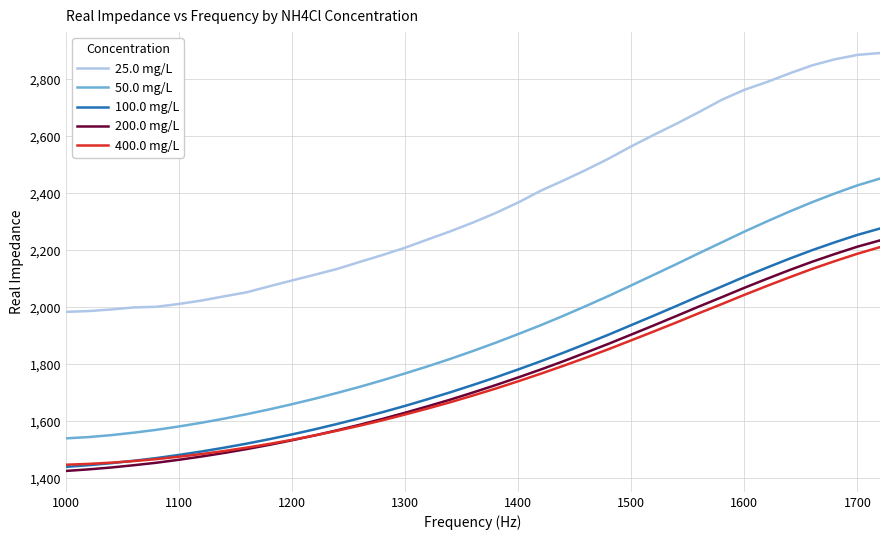

What is the smallest value displayed?

1425.7